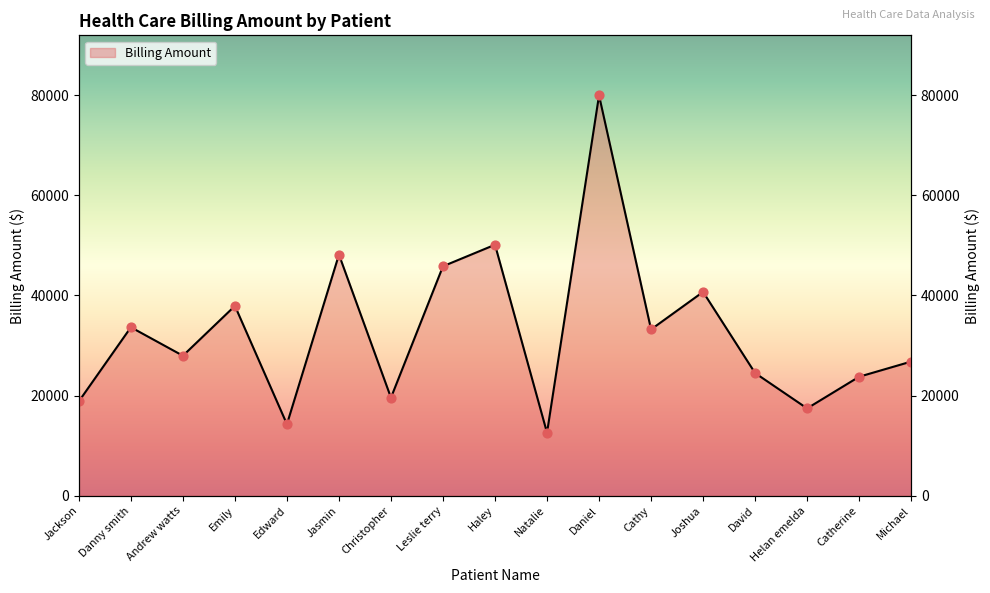

Which has a higher value, Christopher or Daniel?

Daniel